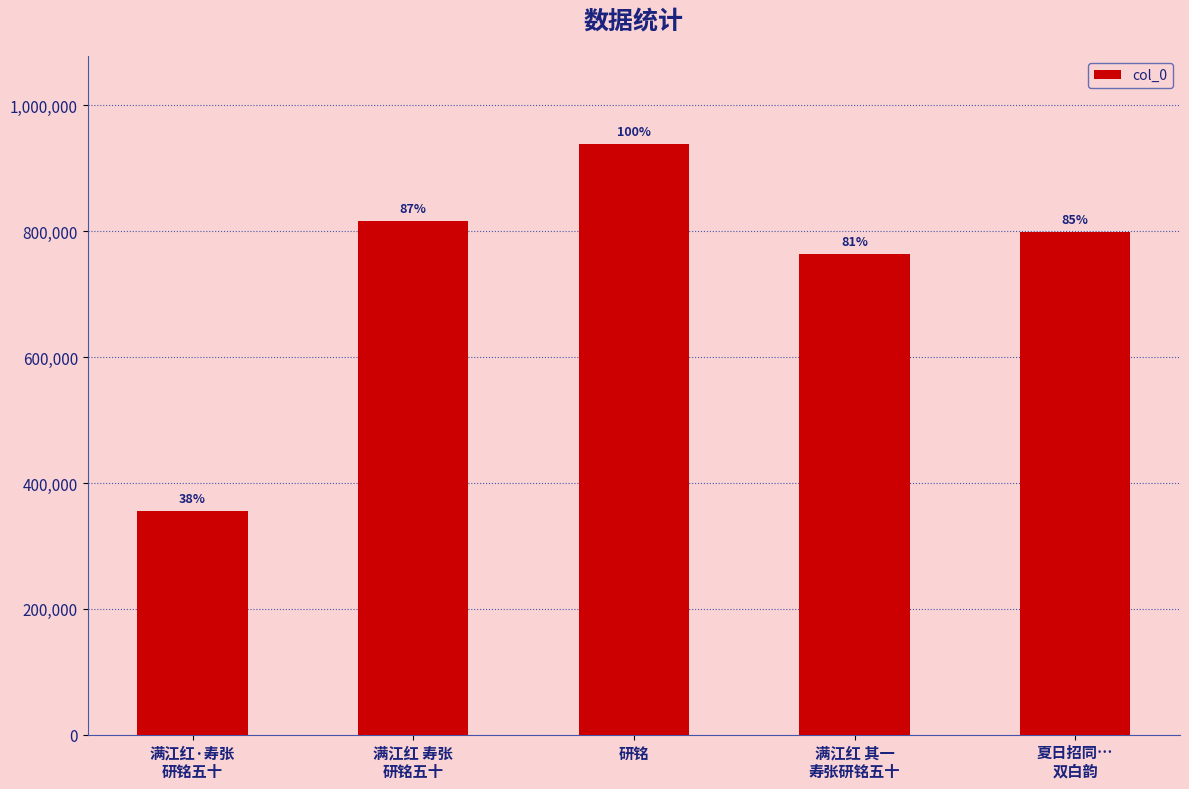

What is the maximum value shown in the chart?

938191